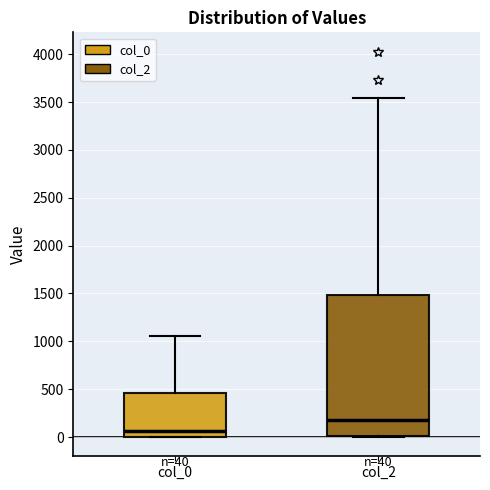

Which box is the tallest, from its lower edge to its upper edge?

col_2